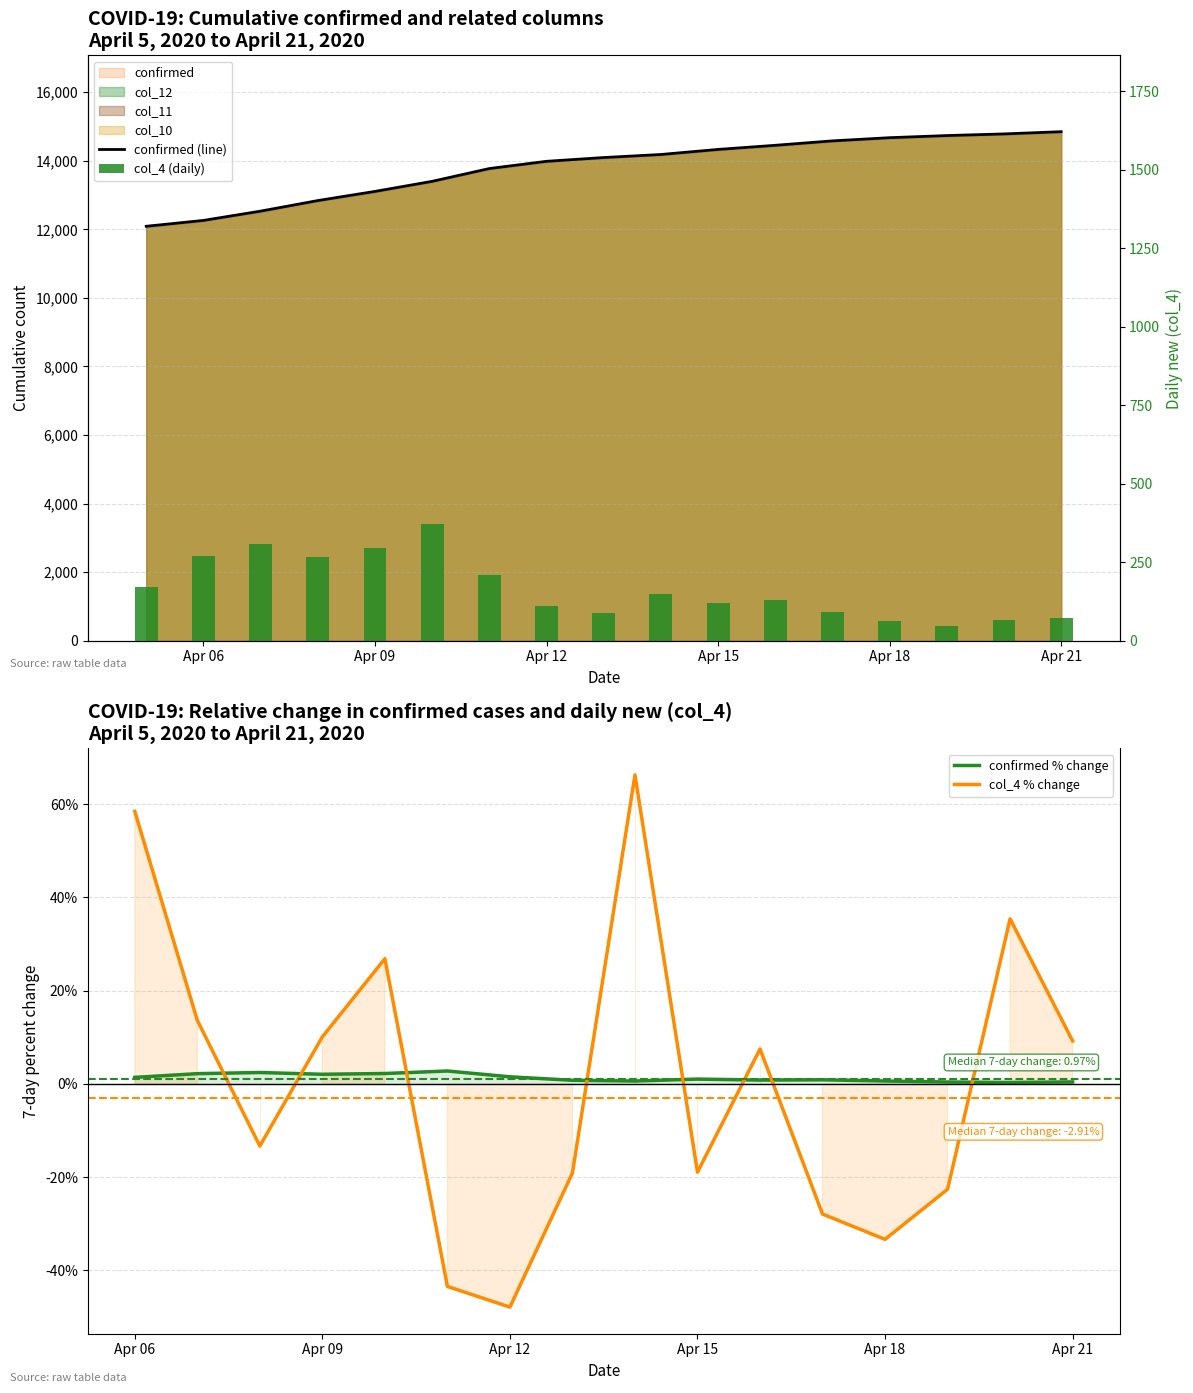

Are the bars horizontal?

No